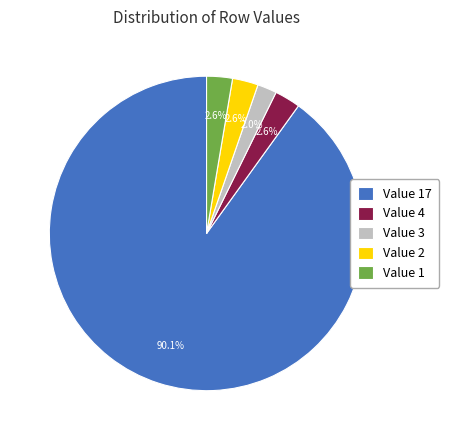

Which has a higher value, Value 17 or Value 2?

Value 17